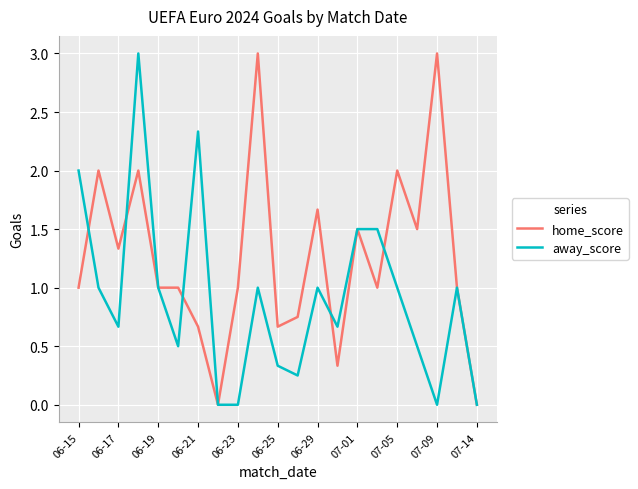

List the series in order of their overall mean, lowest first.

away_score, home_score